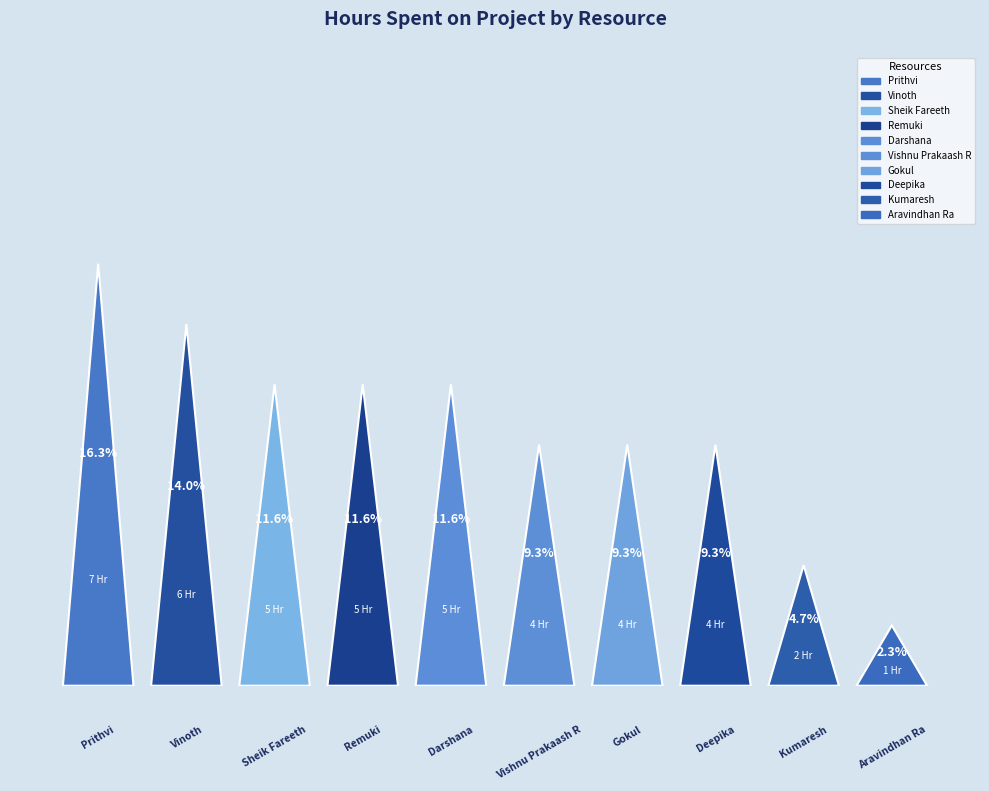

Combined, what portion of the pie is Vinoth and Vishnu Prakaash R?

23.3%